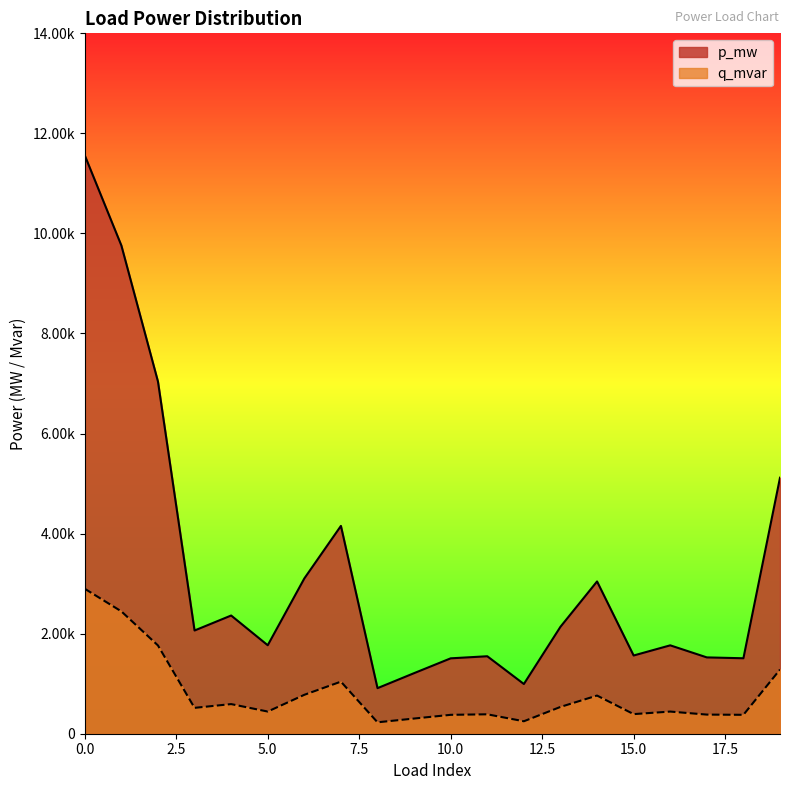

Rank the series at 11 from highest to lowest value.

p_mw, q_mvar